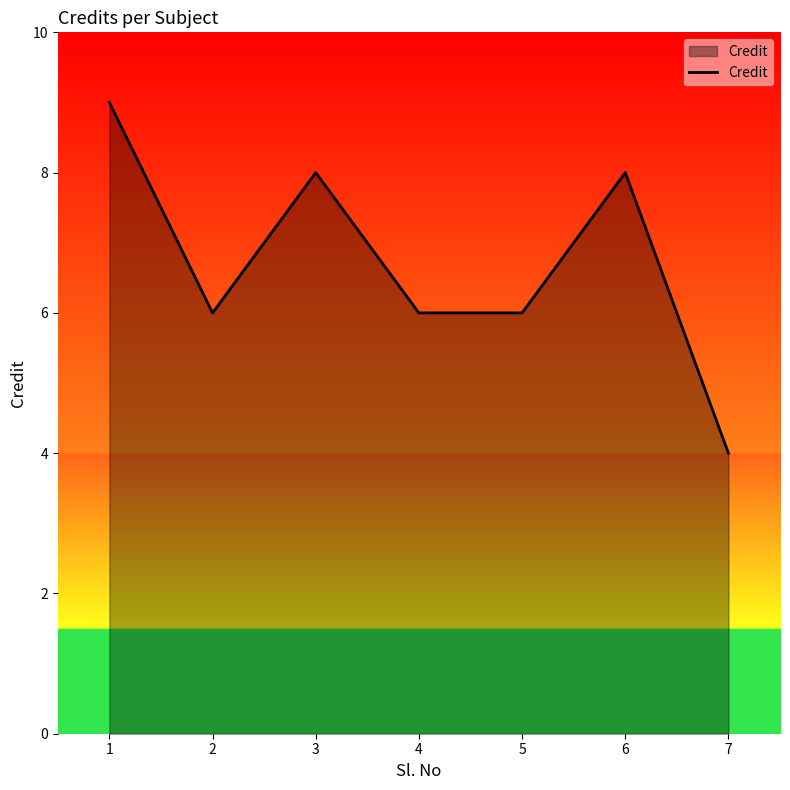

Reading left to right, what are all the values shown in this chart?

9	6	8	6	6	8	4